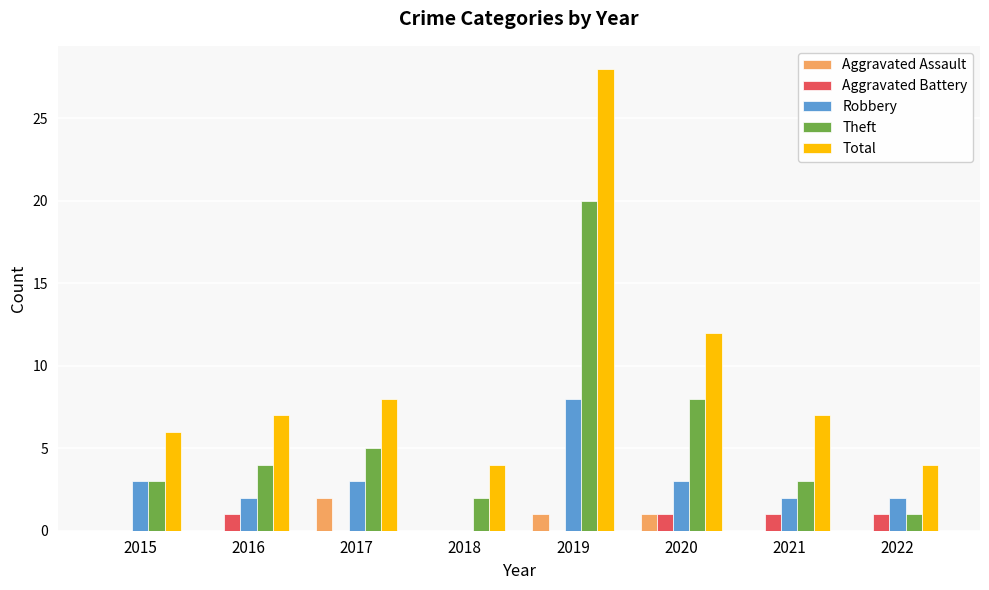

True or false: Robbery has a value of 0 at 2018.

True